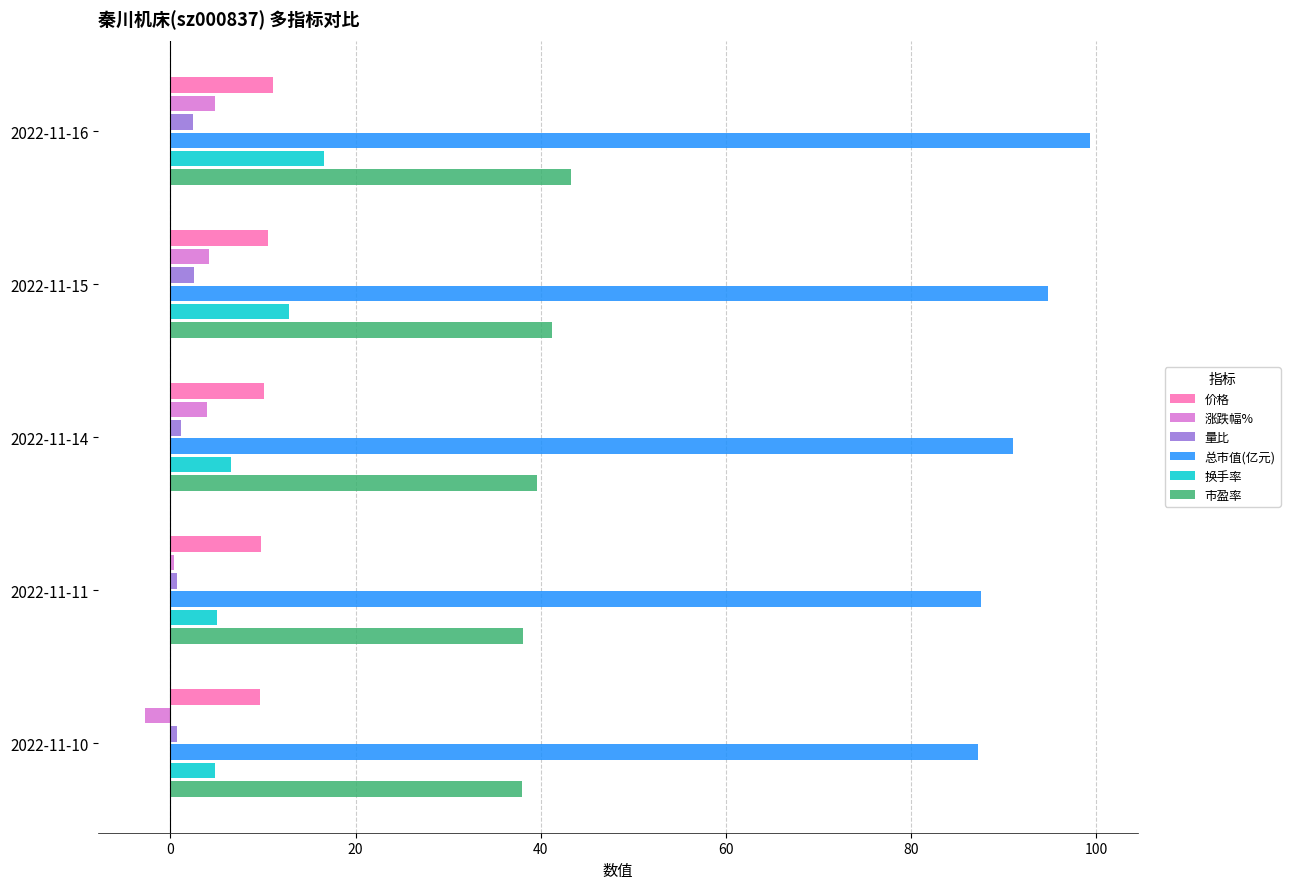

The 价格 series shows 10.5 at 2022-11-15. True or false?

True